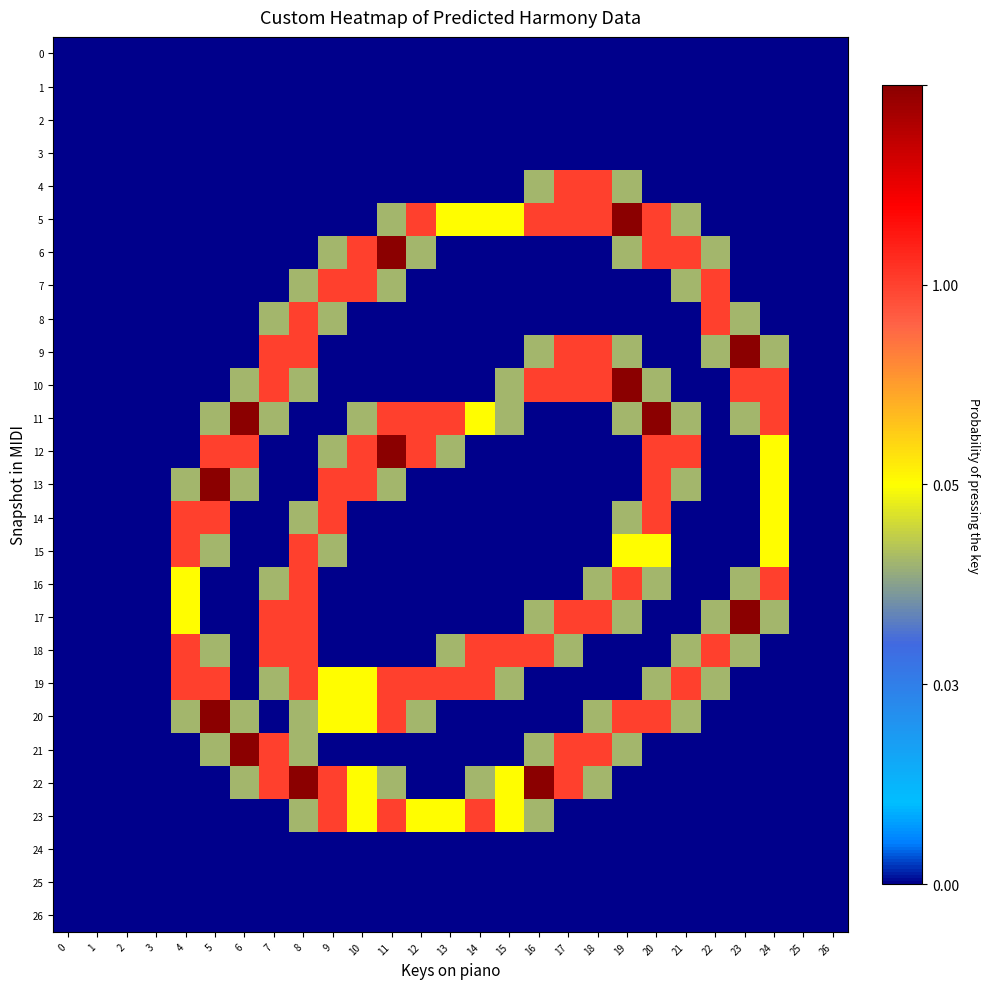

Reading left to right, transcribe all the data shown in this chart.

0: 0=0.0	1=0.0	2=0.0	3=0.0	4=0.0	5=0.0	6=0.0	7=0.0	8=0.0	9=0.0	10=0.0	11=0.0	12=0.0	13=0.0	14=0.0	15=0.0	16=0.0	17=0.0	18=0.0	19=0.0	20=0.0	21=0.0	22=0.0	23=0.0	24=0.0	25=0.0	26=0.0
1: 0=0.0	1=0.0	2=0.0	3=0.0	4=0.0	5=0.0	6=0.0	7=0.0	8=0.0	9=0.0	10=0.0	11=0.0	12=0.0	13=0.0	14=0.0	15=0.0	16=0.0	17=0.0	18=0.0	19=0.0	20=0.0	21=0.0	22=0.0	23=0.0	24=0.0	25=0.0	26=0.0
2: 0=0.0	1=0.0	2=0.0	3=0.0	4=0.0	5=0.0	6=0.0	7=0.0	8=0.0	9=0.0	10=0.0	11=0.0	12=0.0	13=0.0	14=0.0	15=0.0	16=0.0	17=0.0	18=0.0	19=0.0	20=0.0	21=0.0	22=0.0	23=0.0	24=0.0	25=0.0	26=0.0
3: 0=0.0	1=0.0	2=0.0	3=0.0	4=0.0	5=0.0	6=0.0	7=0.0	8=0.0	9=0.0	10=0.0	11=0.0	12=0.0	13=0.0	14=0.0	15=0.0	16=0.0	17=0.0	18=0.0	19=0.0	20=0.0	21=0.0	22=0.0	23=0.0	24=0.0	25=0.0	26=0.0
4: 0=0.0	1=0.0	2=0.0	3=0.0	4=0.0	5=0.0	6=0.0	7=0.0	8=0.0	9=0.0	10=0.0	11=0.0	12=0.0	13=0.0	14=0.0	15=0.0	16=0.8	17=1.5	18=1.5	19=0.8	20=0.0	21=0.0	22=0.0	23=0.0	24=0.0	25=0.0	26=0.0
5: 0=0.0	1=0.0	2=0.0	3=0.0	4=0.0	5=0.0	6=0.0	7=0.0	8=0.0	9=0.0	10=0.0	11=0.8	12=1.5	13=1.0	14=1.0	15=1.0	16=1.5	17=1.5	18=1.5	19=2.0	20=1.5	21=0.8	22=0.0	23=0.0	24=0.0	25=0.0	26=0.0
6: 0=0.0	1=0.0	2=0.0	3=0.0	4=0.0	5=0.0	6=0.0	7=0.0	8=0.0	9=0.8	10=1.5	11=2.0	12=0.8	13=0.0	14=0.0	15=0.0	16=0.0	17=0.0	18=0.0	19=0.8	20=1.5	21=1.5	22=0.8	23=0.0	24=0.0	25=0.0	26=0.0
7: 0=0.0	1=0.0	2=0.0	3=0.0	4=0.0	5=0.0	6=0.0	7=0.0	8=0.8	9=1.5	10=1.5	11=0.8	12=0.0	13=0.0	14=0.0	15=0.0	16=0.0	17=0.0	18=0.0	19=0.0	20=0.0	21=0.8	22=1.5	23=0.0	24=0.0	25=0.0	26=0.0
8: 0=0.0	1=0.0	2=0.0	3=0.0	4=0.0	5=0.0	6=0.0	7=0.8	8=1.5	9=0.8	10=0.0	11=0.0	12=0.0	13=0.0	14=0.0	15=0.0	16=0.0	17=0.0	18=0.0	19=0.0	20=0.0	21=0.0	22=1.5	23=0.8	24=0.0	25=0.0	26=0.0
9: 0=0.0	1=0.0	2=0.0	3=0.0	4=0.0	5=0.0	6=0.0	7=1.5	8=1.5	9=0.0	10=0.0	11=0.0	12=0.0	13=0.0	14=0.0	15=0.0	16=0.8	17=1.5	18=1.5	19=0.8	20=0.0	21=0.0	22=0.8	23=2.0	24=0.8	25=0.0	26=0.0
10: 0=0.0	1=0.0	2=0.0	3=0.0	4=0.0	5=0.0	6=0.8	7=1.5	8=0.8	9=0.0	10=0.0	11=0.0	12=0.0	13=0.0	14=0.0	15=0.8	16=1.5	17=1.5	18=1.5	19=2.0	20=0.8	21=0.0	22=0.0	23=1.5	24=1.5	25=0.0	26=0.0
11: 0=0.0	1=0.0	2=0.0	3=0.0	4=0.0	5=0.8	6=2.0	7=0.8	8=0.0	9=0.0	10=0.8	11=1.5	12=1.5	13=1.5	14=1.0	15=0.8	16=0.0	17=0.0	18=0.0	19=0.8	20=2.0	21=0.8	22=0.0	23=0.8	24=1.5	25=0.0	26=0.0
12: 0=0.0	1=0.0	2=0.0	3=0.0	4=0.0	5=1.5	6=1.5	7=0.0	8=0.0	9=0.8	10=1.5	11=2.0	12=1.5	13=0.8	14=0.0	15=0.0	16=0.0	17=0.0	18=0.0	19=0.0	20=1.5	21=1.5	22=0.0	23=0.0	24=1.0	25=0.0	26=0.0
13: 0=0.0	1=0.0	2=0.0	3=0.0	4=0.8	5=2.0	6=0.8	7=0.0	8=0.0	9=1.5	10=1.5	11=0.8	12=0.0	13=0.0	14=0.0	15=0.0	16=0.0	17=0.0	18=0.0	19=0.0	20=1.5	21=0.8	22=0.0	23=0.0	24=1.0	25=0.0	26=0.0
14: 0=0.0	1=0.0	2=0.0	3=0.0	4=1.5	5=1.5	6=0.0	7=0.0	8=0.8	9=1.5	10=0.0	11=0.0	12=0.0	13=0.0	14=0.0	15=0.0	16=0.0	17=0.0	18=0.0	19=0.8	20=1.5	21=0.0	22=0.0	23=0.0	24=1.0	25=0.0	26=0.0
15: 0=0.0	1=0.0	2=0.0	3=0.0	4=1.5	5=0.8	6=0.0	7=0.0	8=1.5	9=0.8	10=0.0	11=0.0	12=0.0	13=0.0	14=0.0	15=0.0	16=0.0	17=0.0	18=0.0	19=1.0	20=1.0	21=0.0	22=0.0	23=0.0	24=1.0	25=0.0	26=0.0
16: 0=0.0	1=0.0	2=0.0	3=0.0	4=1.0	5=0.0	6=0.0	7=0.8	8=1.5	9=0.0	10=0.0	11=0.0	12=0.0	13=0.0	14=0.0	15=0.0	16=0.0	17=0.0	18=0.8	19=1.5	20=0.8	21=0.0	22=0.0	23=0.8	24=1.5	25=0.0	26=0.0
17: 0=0.0	1=0.0	2=0.0	3=0.0	4=1.0	5=0.0	6=0.0	7=1.5	8=1.5	9=0.0	10=0.0	11=0.0	12=0.0	13=0.0	14=0.0	15=0.0	16=0.8	17=1.5	18=1.5	19=0.8	20=0.0	21=0.0	22=0.8	23=2.0	24=0.8	25=0.0	26=0.0
18: 0=0.0	1=0.0	2=0.0	3=0.0	4=1.5	5=0.8	6=0.0	7=1.5	8=1.5	9=0.0	10=0.0	11=0.0	12=0.0	13=0.8	14=1.5	15=1.5	16=1.5	17=0.8	18=0.0	19=0.0	20=0.0	21=0.8	22=1.5	23=0.8	24=0.0	25=0.0	26=0.0
19: 0=0.0	1=0.0	2=0.0	3=0.0	4=1.5	5=1.5	6=0.0	7=0.8	8=1.5	9=1.0	10=1.0	11=1.5	12=1.5	13=1.5	14=1.5	15=0.8	16=0.0	17=0.0	18=0.0	19=0.0	20=0.8	21=1.5	22=0.8	23=0.0	24=0.0	25=0.0	26=0.0
20: 0=0.0	1=0.0	2=0.0	3=0.0	4=0.8	5=2.0	6=0.8	7=0.0	8=0.8	9=1.0	10=1.0	11=1.5	12=0.8	13=0.0	14=0.0	15=0.0	16=0.0	17=0.0	18=0.8	19=1.5	20=1.5	21=0.8	22=0.0	23=0.0	24=0.0	25=0.0	26=0.0
21: 0=0.0	1=0.0	2=0.0	3=0.0	4=0.0	5=0.8	6=2.0	7=1.5	8=0.8	9=0.0	10=0.0	11=0.0	12=0.0	13=0.0	14=0.0	15=0.0	16=0.8	17=1.5	18=1.5	19=0.8	20=0.0	21=0.0	22=0.0	23=0.0	24=0.0	25=0.0	26=0.0
22: 0=0.0	1=0.0	2=0.0	3=0.0	4=0.0	5=0.0	6=0.8	7=1.5	8=2.0	9=1.5	10=1.0	11=0.8	12=0.0	13=0.0	14=0.8	15=1.0	16=2.0	17=1.5	18=0.8	19=0.0	20=0.0	21=0.0	22=0.0	23=0.0	24=0.0	25=0.0	26=0.0
23: 0=0.0	1=0.0	2=0.0	3=0.0	4=0.0	5=0.0	6=0.0	7=0.0	8=0.8	9=1.5	10=1.0	11=1.5	12=1.0	13=1.0	14=1.5	15=1.0	16=0.8	17=0.0	18=0.0	19=0.0	20=0.0	21=0.0	22=0.0	23=0.0	24=0.0	25=0.0	26=0.0
24: 0=0.0	1=0.0	2=0.0	3=0.0	4=0.0	5=0.0	6=0.0	7=0.0	8=0.0	9=0.0	10=0.0	11=0.0	12=0.0	13=0.0	14=0.0	15=0.0	16=0.0	17=0.0	18=0.0	19=0.0	20=0.0	21=0.0	22=0.0	23=0.0	24=0.0	25=0.0	26=0.0
25: 0=0.0	1=0.0	2=0.0	3=0.0	4=0.0	5=0.0	6=0.0	7=0.0	8=0.0	9=0.0	10=0.0	11=0.0	12=0.0	13=0.0	14=0.0	15=0.0	16=0.0	17=0.0	18=0.0	19=0.0	20=0.0	21=0.0	22=0.0	23=0.0	24=0.0	25=0.0	26=0.0
26: 0=0.0	1=0.0	2=0.0	3=0.0	4=0.0	5=0.0	6=0.0	7=0.0	8=0.0	9=0.0	10=0.0	11=0.0	12=0.0	13=0.0	14=0.0	15=0.0	16=0.0	17=0.0	18=0.0	19=0.0	20=0.0	21=0.0	22=0.0	23=0.0	24=0.0	25=0.0	26=0.0